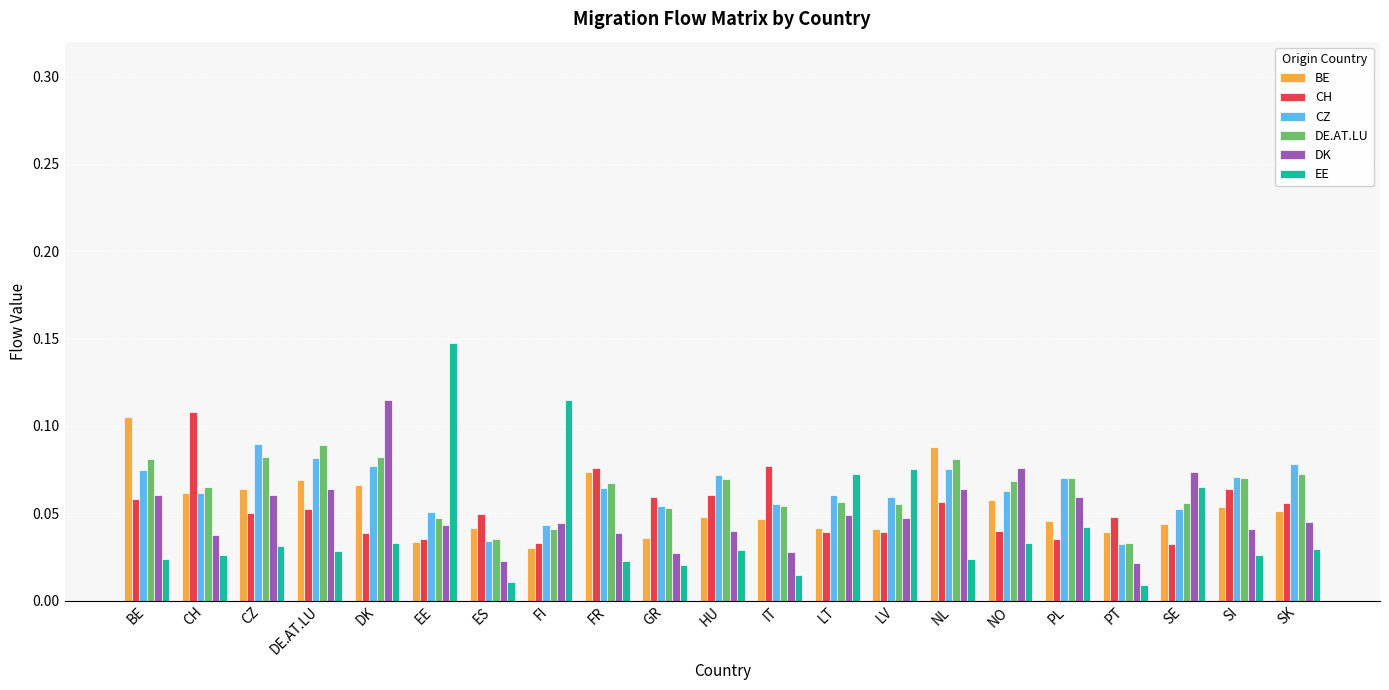

Is the value of DE.AT.LU at EE greater than the value of DK at SE?

No